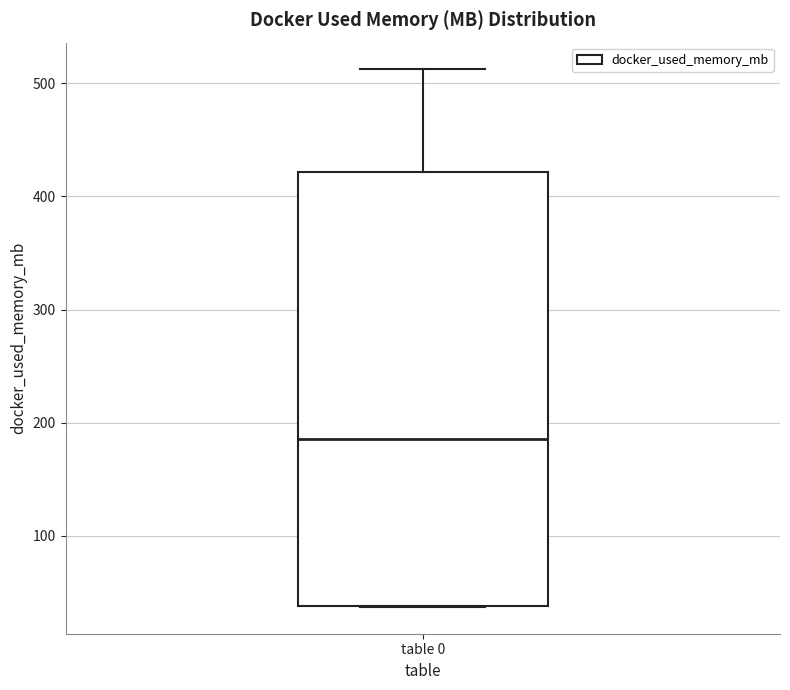

Transcribe this box plot: give where the median line is, the range the box spans, and where the two whiskers end, as read against the y-axis. The values are not printed on the chart, so give them approximately, as read against the axis.

median 190, box 40 to 420, whiskers 40 to 510